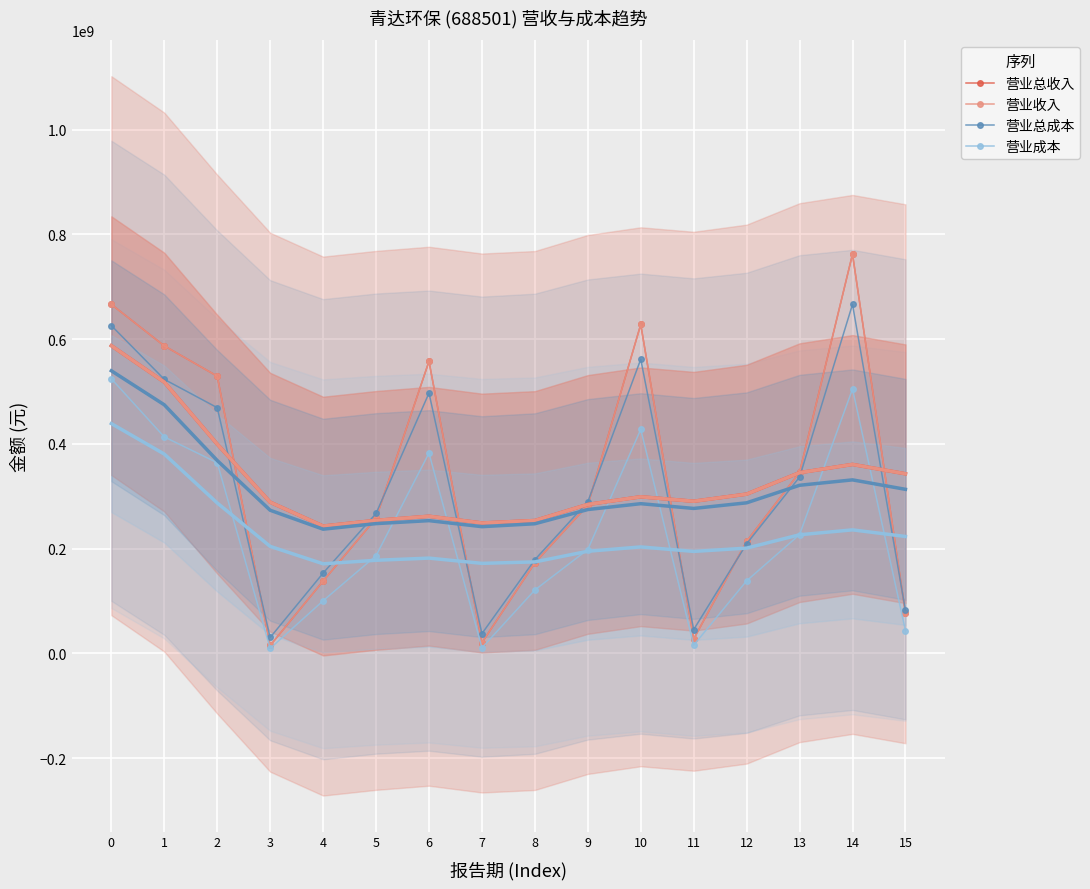

Which series has the largest range (max minus min)?

营业总收入